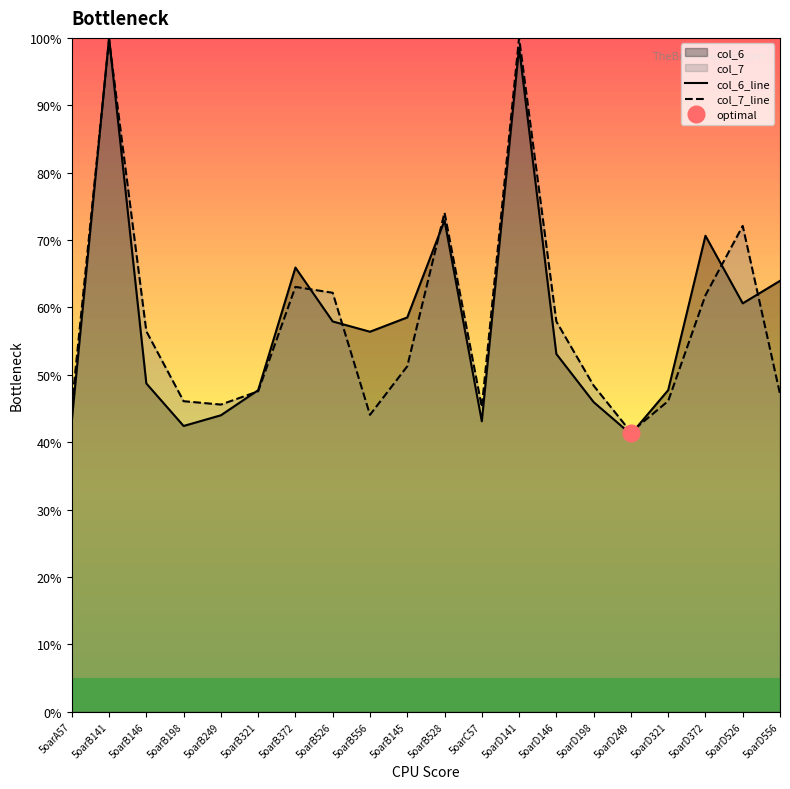

At which category does the chart reach its minimum across all series?

5oarD249